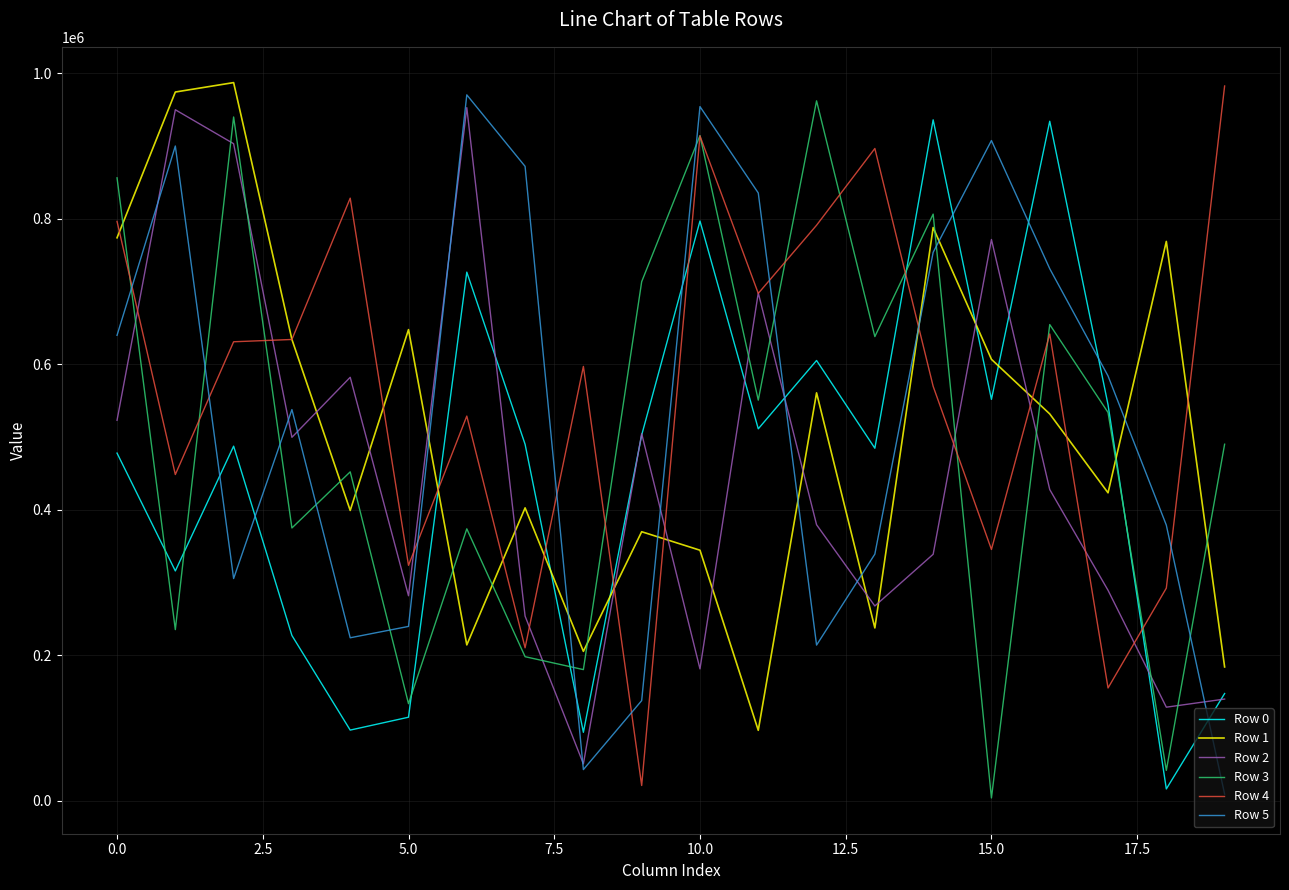

Count the number of data series in this chart.

6